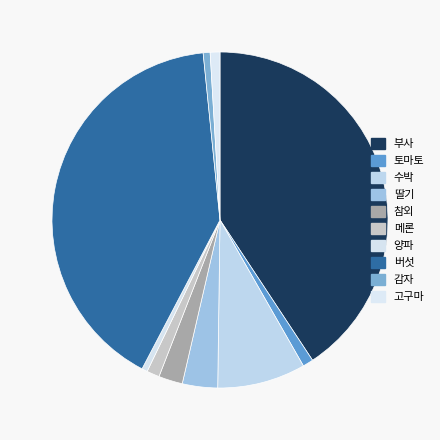

What is the total percentage of 버섯 and 고구마?

41.7%